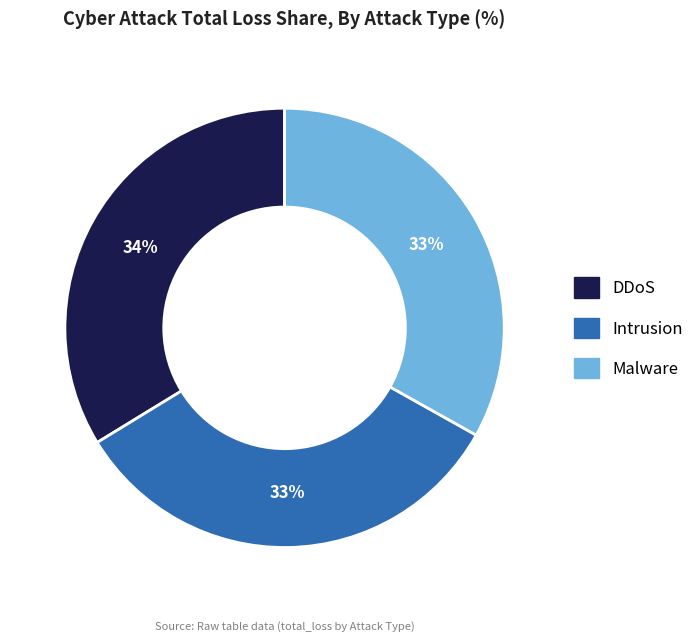

Does Intrusion account for over 50% of the chart?

No